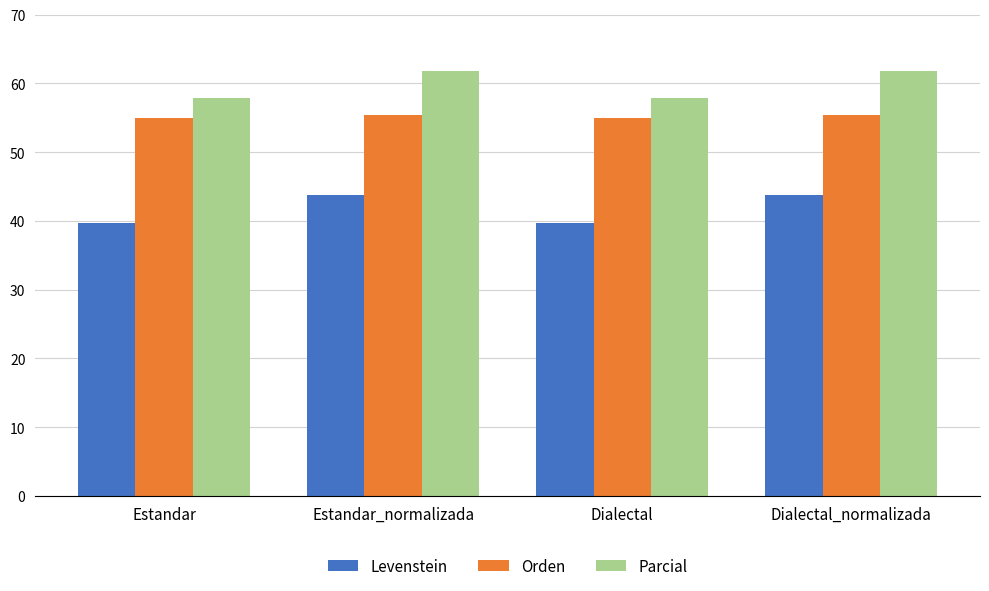

Does the chart contain any negative values?

No